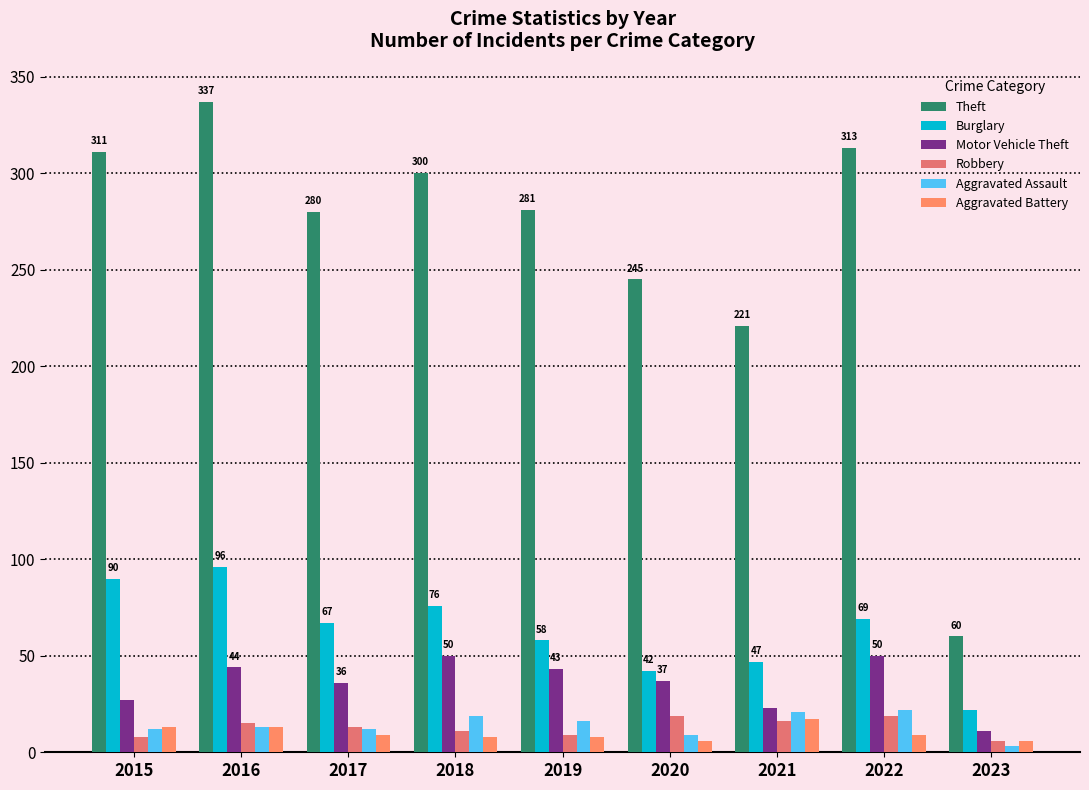

How many bars are there in total?

54